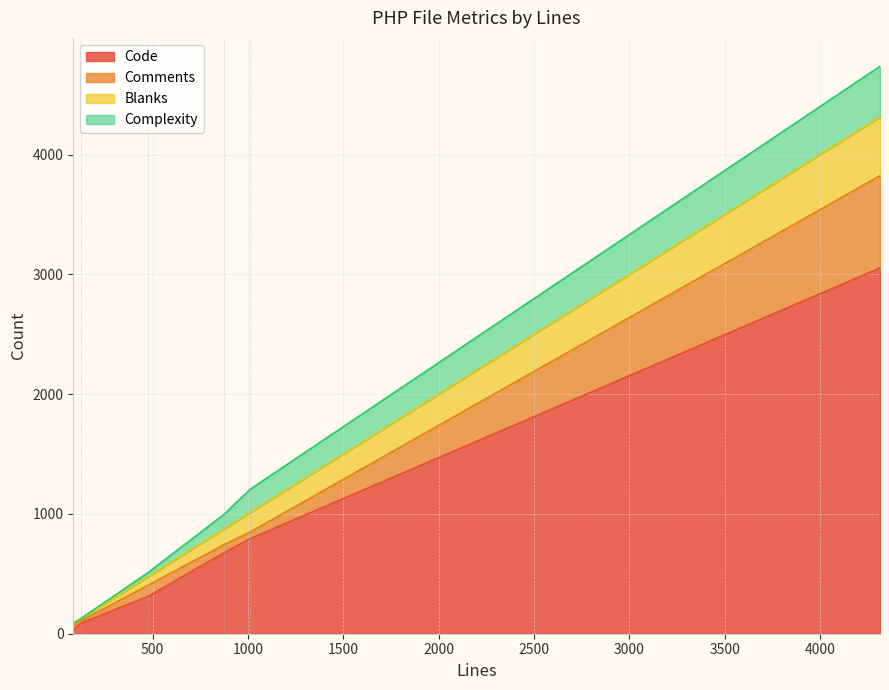

What is the sum of all Comments values?

1047